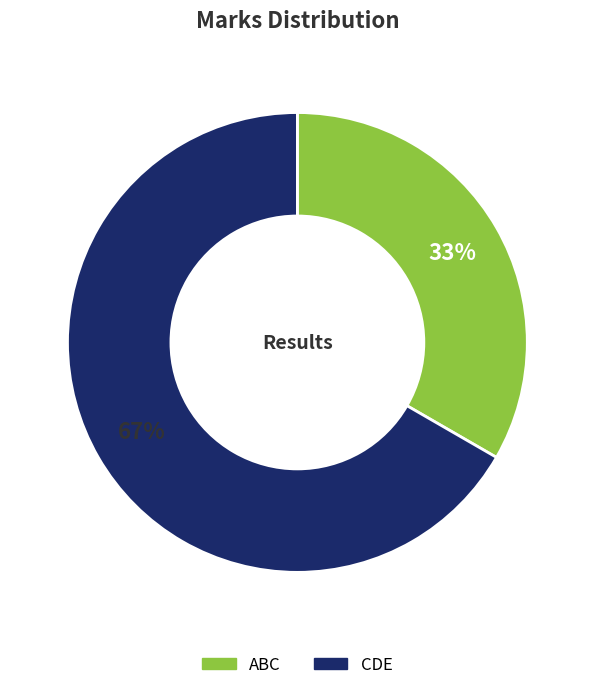

Does ABC represent more than half of the total?

No